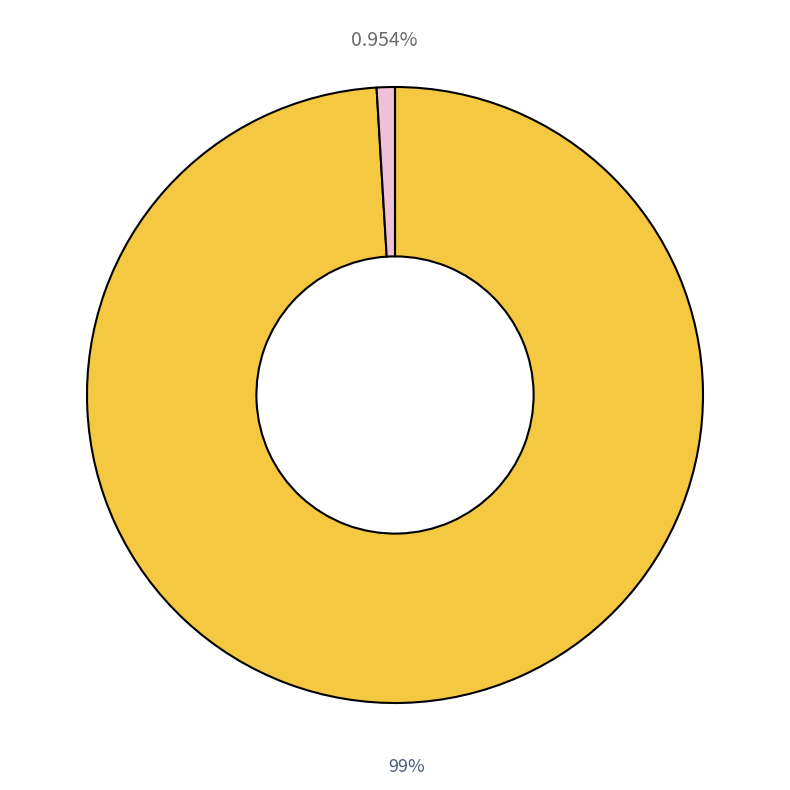

Is there any slice that represents more than half of the pie?

Yes